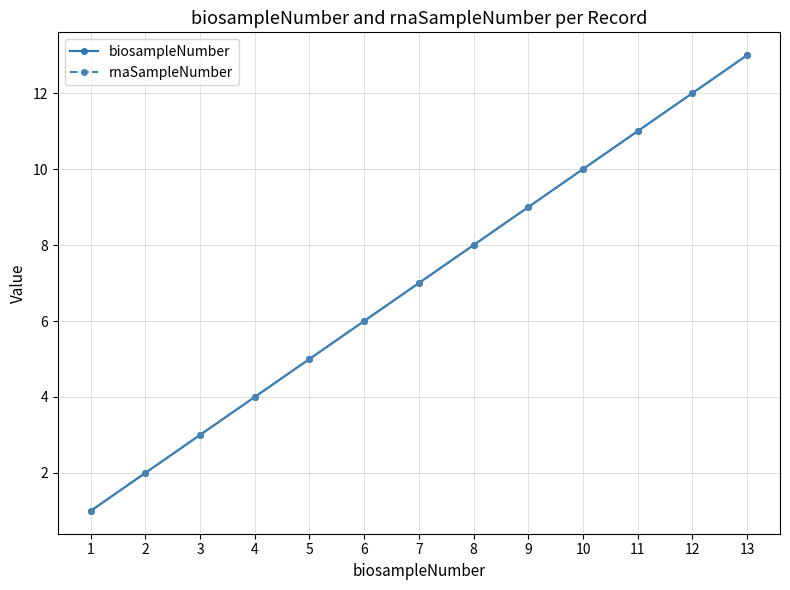

Reading left to right, transcribe all the data shown in this chart.

biosampleNumber: 1	2	3	4	5	6	7	8	9	10	11	12	13
rnaSampleNumber: 1	2	3	4	5	6	7	8	9	10	11	12	13